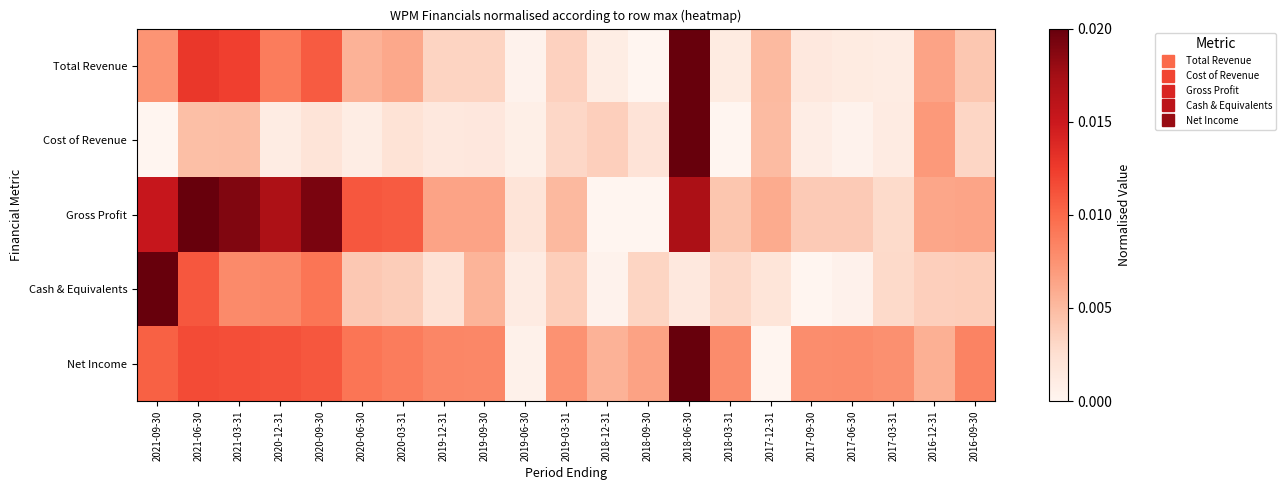

Reading left to right, list all the values displayed in this chart.

Total Revenue: 2021-09-30=0.4	2021-06-30=0.6	2021-03-31=0.6	2020-12-31=0.4	2020-09-30=0.5	2020-06-30=0.3	2020-03-31=0.3	2019-12-31=0.2	2019-09-30=0.2	2019-06-30=0.0	2019-03-31=0.2	2018-12-31=0.0	2018-09-30=0.0	2018-06-30=1.0	2018-03-31=0.1	2017-12-31=0.3	2017-09-30=0.1	2017-06-30=0.1	2017-03-31=0.1	2016-12-31=0.3	2016-09-30=0.2
Cost of Revenue: 2021-09-30=0.0	2021-06-30=0.2	2021-03-31=0.2	2020-12-31=0.1	2020-09-30=0.1	2020-06-30=0.0	2020-03-31=0.1	2019-12-31=0.1	2019-09-30=0.1	2019-06-30=0.0	2019-03-31=0.2	2018-12-31=0.2	2018-09-30=0.1	2018-06-30=1.0	2018-03-31=0.0	2017-12-31=0.2	2017-09-30=0.0	2017-06-30=0.0	2017-03-31=0.1	2016-12-31=0.4	2016-09-30=0.2
Gross Profit: 2021-09-30=0.8	2021-06-30=1.0	2021-03-31=0.9	2020-12-31=0.8	2020-09-30=1.0	2020-06-30=0.5	2020-03-31=0.5	2019-12-31=0.3	2019-09-30=0.3	2019-06-30=0.1	2019-03-31=0.3	2018-12-31=0.0	2018-09-30=0.0	2018-06-30=0.8	2018-03-31=0.2	2017-12-31=0.3	2017-09-30=0.2	2017-06-30=0.2	2017-03-31=0.1	2016-12-31=0.3	2016-09-30=0.3
Cash & Equivalents: 2021-09-30=1.0	2021-06-30=0.5	2021-03-31=0.4	2020-12-31=0.4	2020-09-30=0.5	2020-06-30=0.2	2020-03-31=0.2	2019-12-31=0.1	2019-09-30=0.3	2019-06-30=0.1	2019-03-31=0.2	2018-12-31=0.0	2018-09-30=0.2	2018-06-30=0.1	2018-03-31=0.2	2017-12-31=0.1	2017-09-30=0.0	2017-06-30=0.0	2017-03-31=0.1	2016-12-31=0.2	2016-09-30=0.2
Net Income: 2021-09-30=0.5	2021-06-30=0.6	2021-03-31=0.6	2020-12-31=0.6	2020-09-30=0.5	2020-06-30=0.5	2020-03-31=0.4	2019-12-31=0.4	2019-09-30=0.4	2019-06-30=0.0	2019-03-31=0.4	2018-12-31=0.3	2018-09-30=0.3	2018-06-30=1.0	2018-03-31=0.4	2017-12-31=0.0	2017-09-30=0.4	2017-06-30=0.4	2017-03-31=0.4	2016-12-31=0.3	2016-09-30=0.4